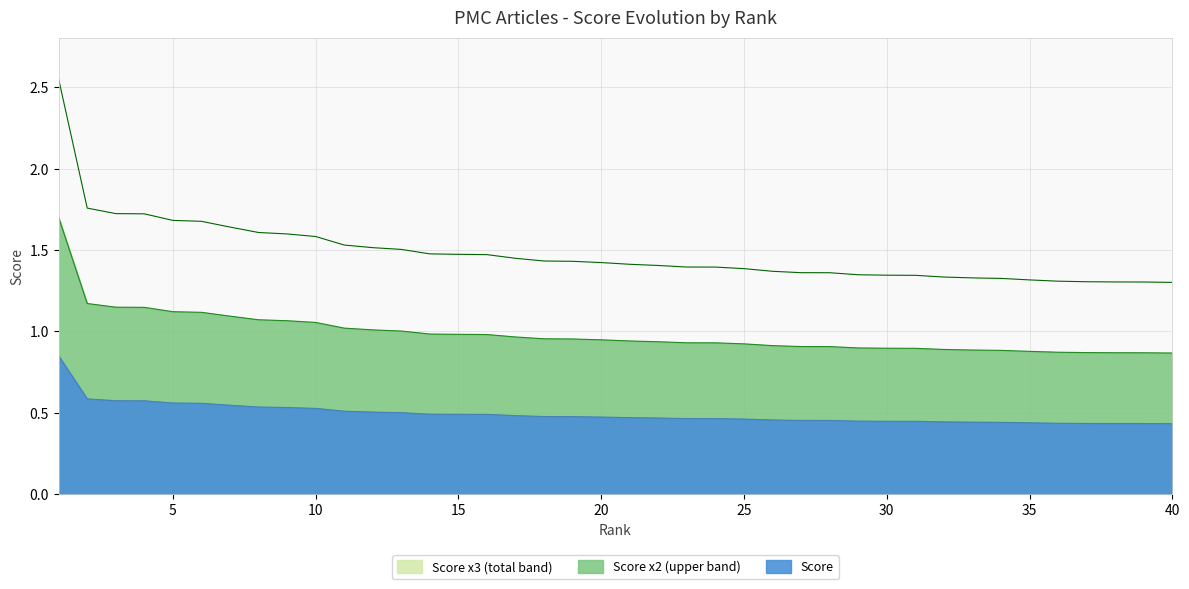

At how many categories does at least one series exceed 1?

40